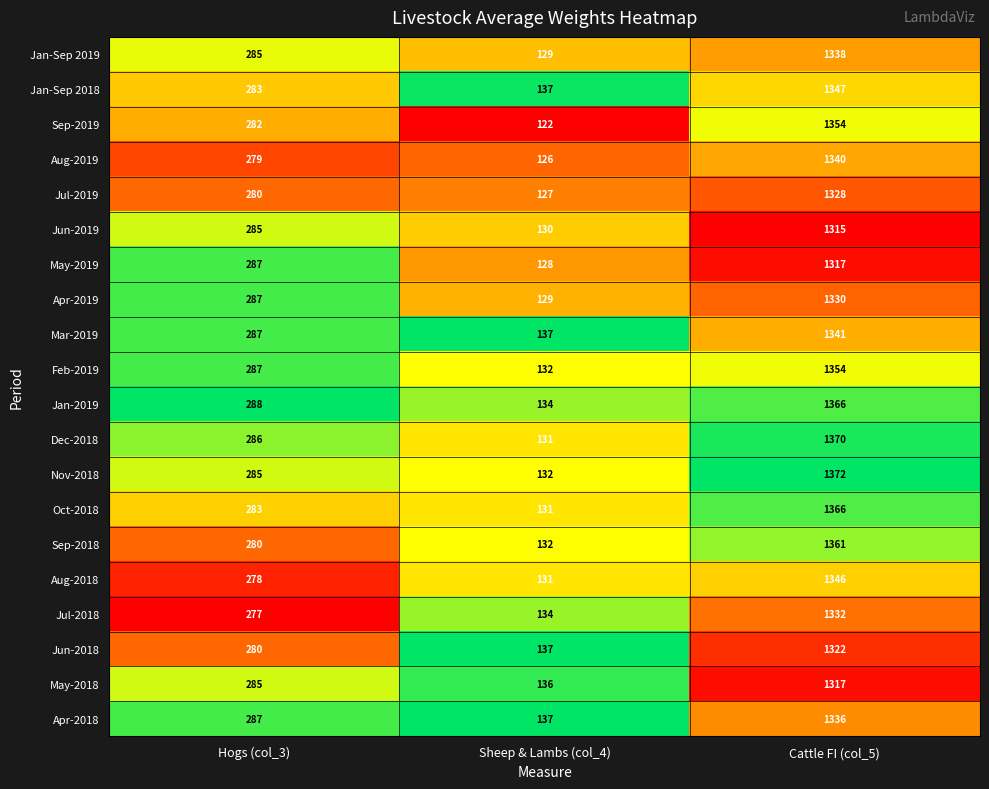

What is the maximum value for Jan-Sep 2019?

1338